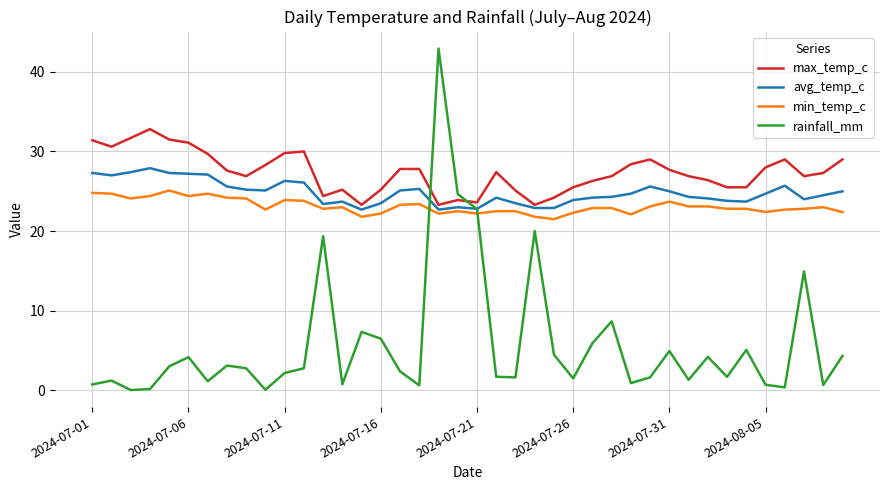

List the series in order of their peak value, lowest first.

min_temp_c, avg_temp_c, max_temp_c, rainfall_mm